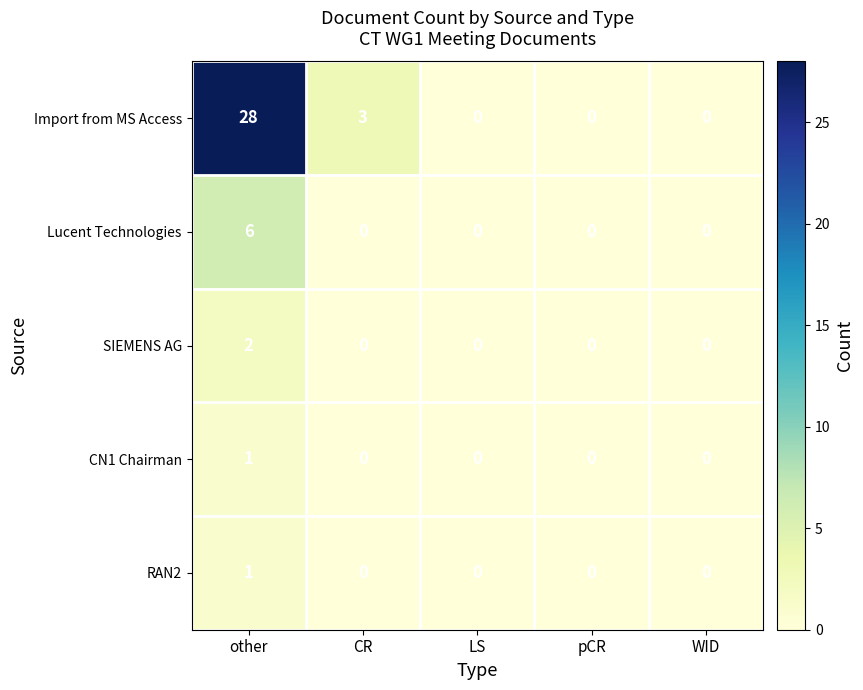

At which category does the chart reach its peak across all series?

other